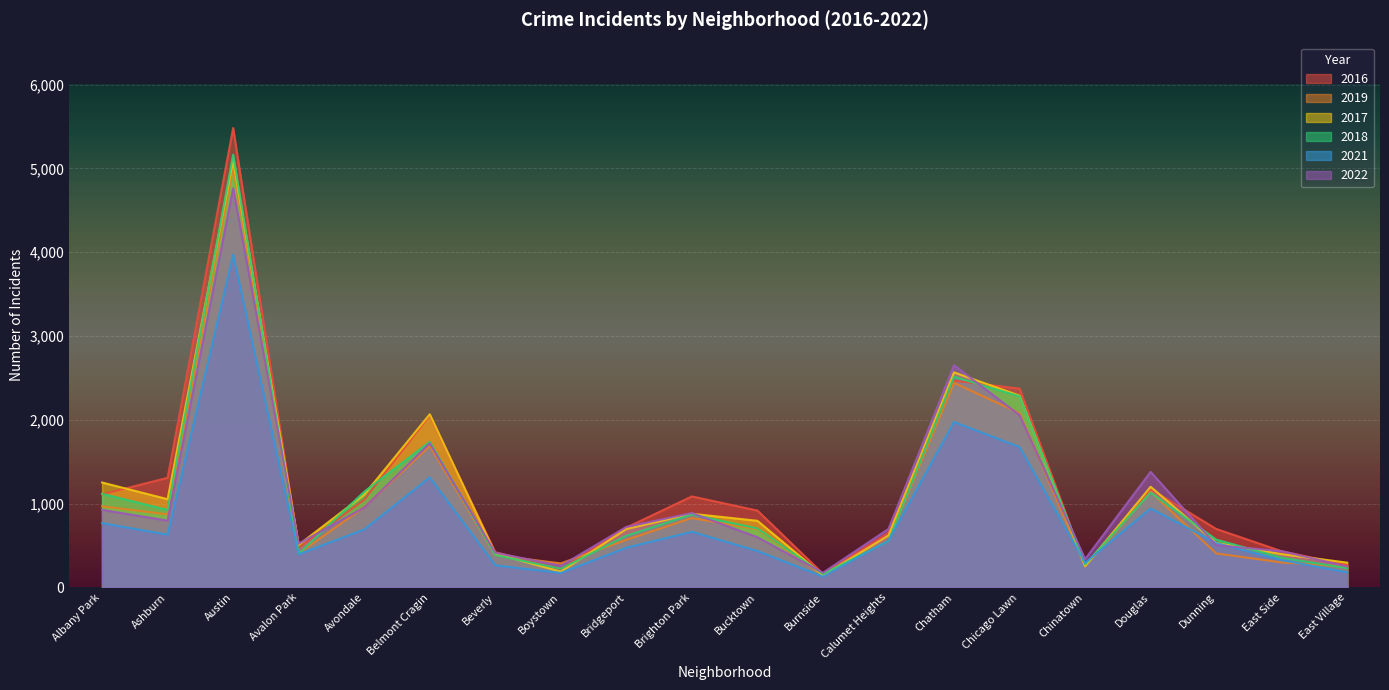

How many times do 2016 and 2018 cross each other?

9